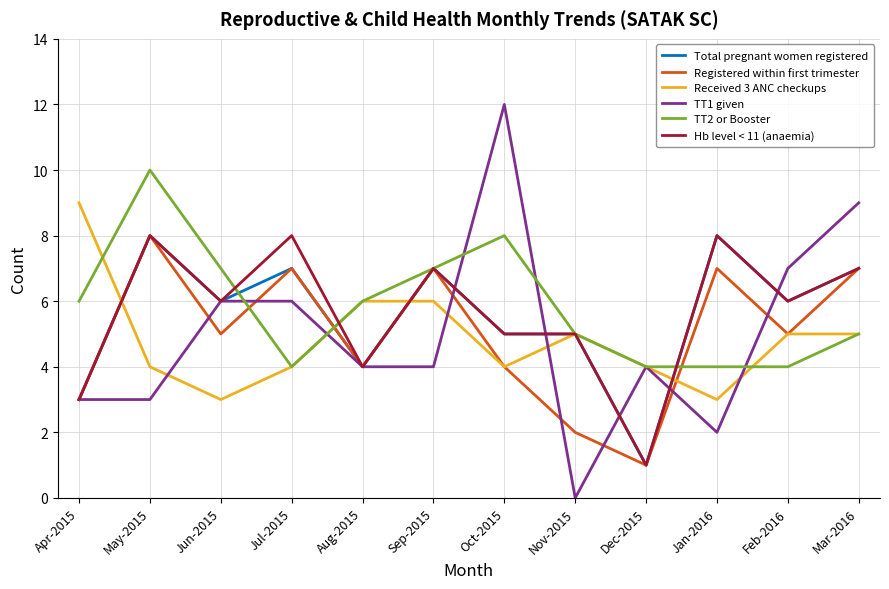

At which category is the sum across all series the highest?

May-2015